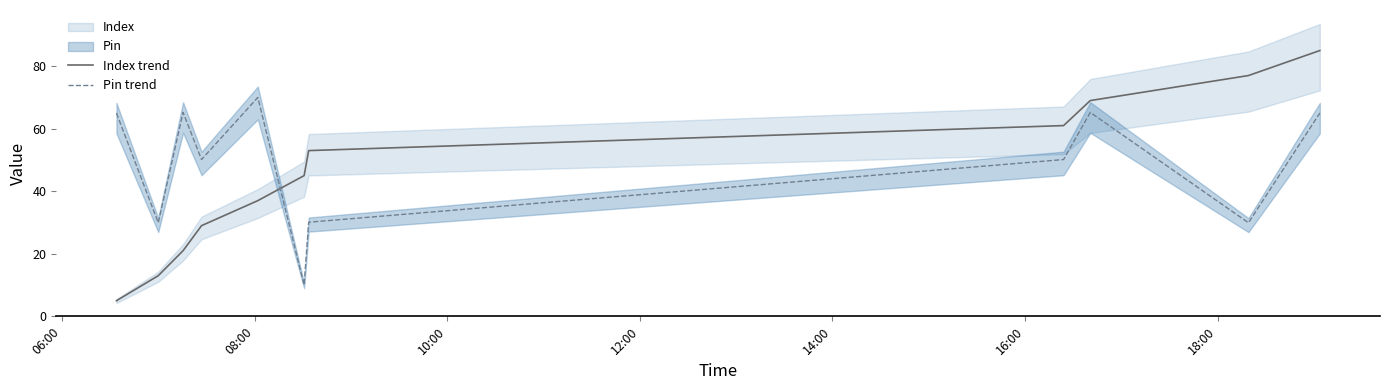

What is the maximum value for Index trend?

85.0